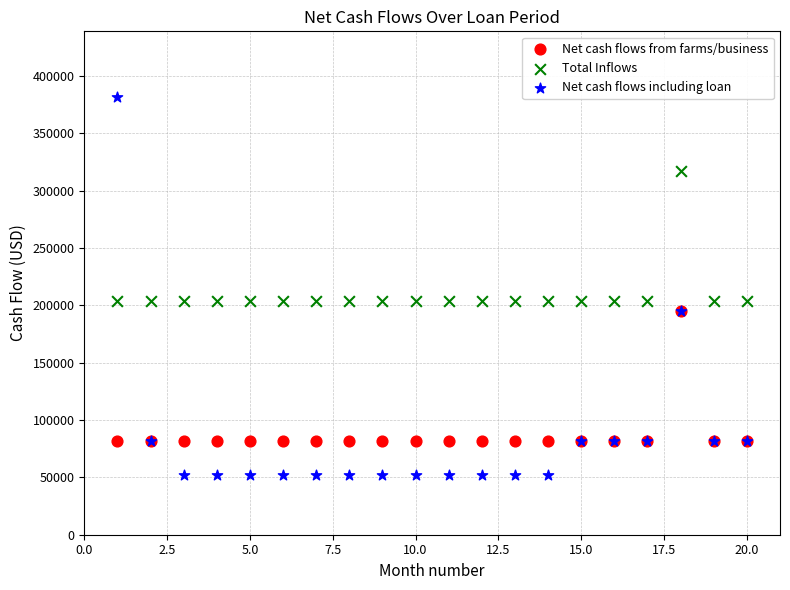

Which series reaches the minimum Y coordinate?

Net cash flows including loan